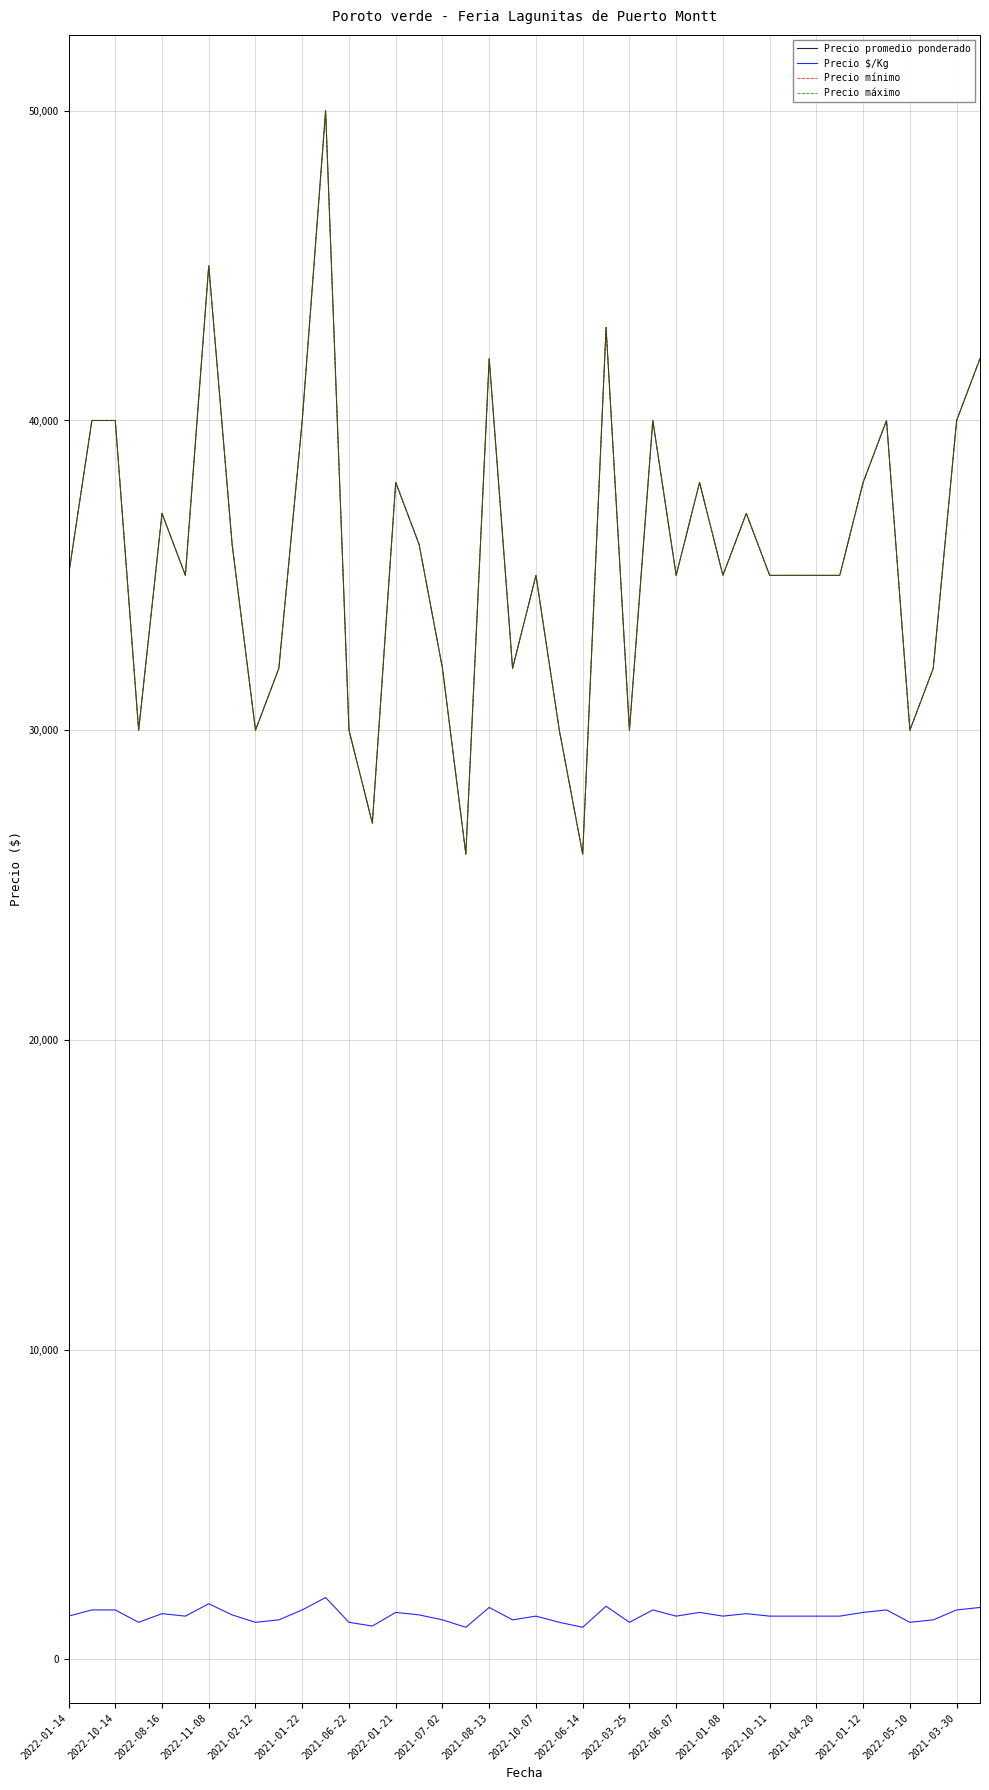

Does the chart have visible grid lines?

Yes